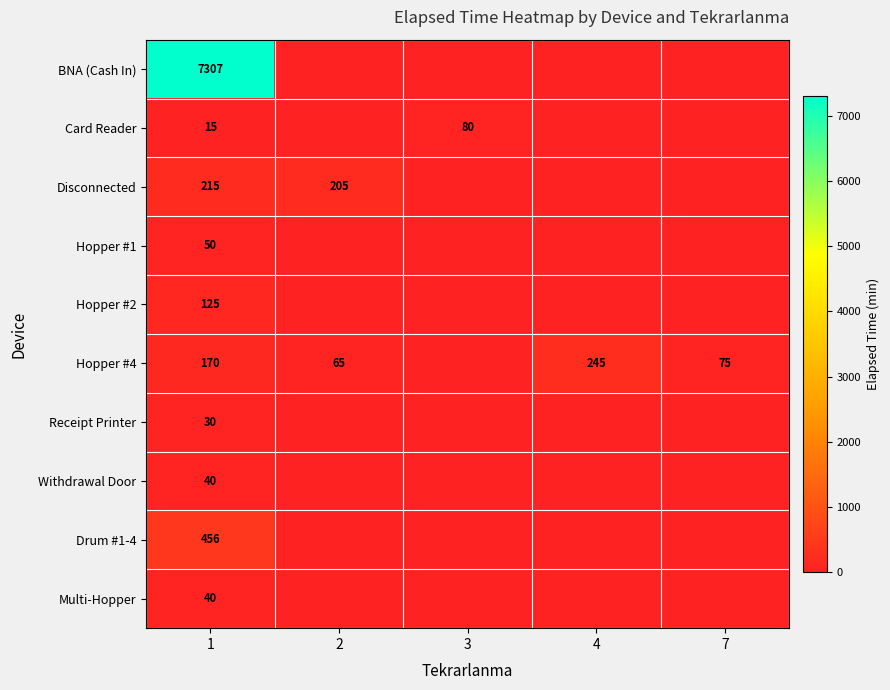

The value of Hopper #4 at 1 is 170. True or false?

True